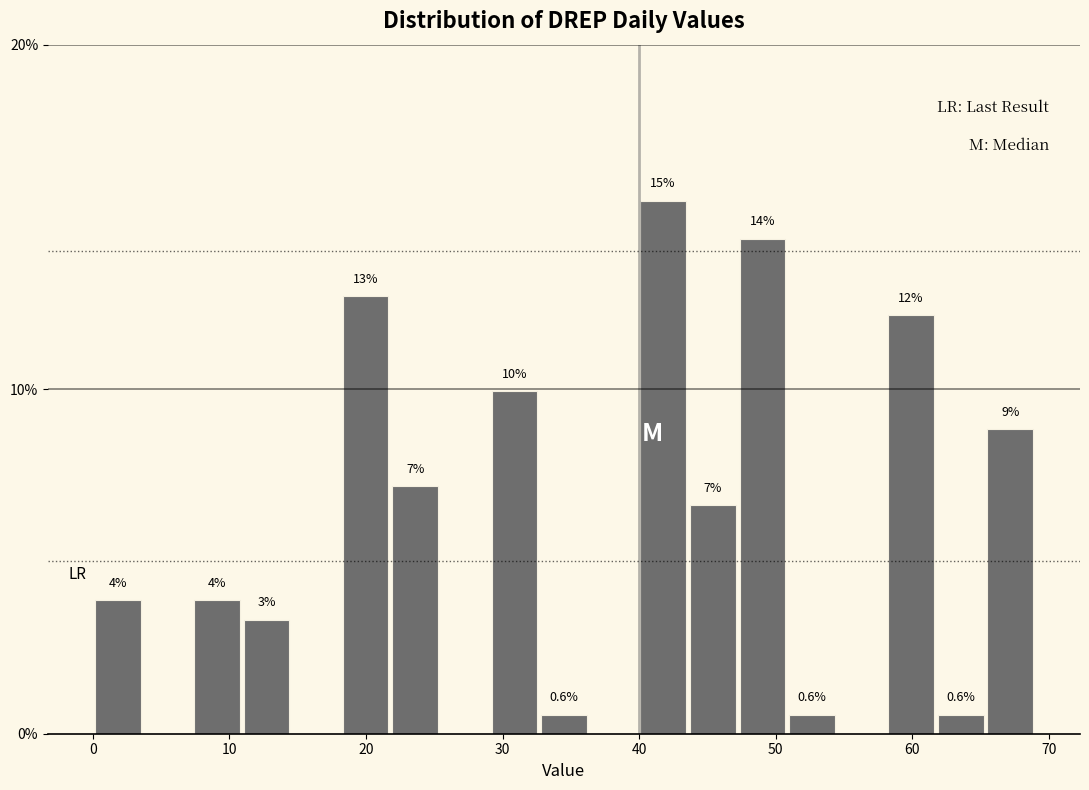

Around what value on the x-axis is the tallest bar? Give the approximate position of its centre, as read against the axis.

42